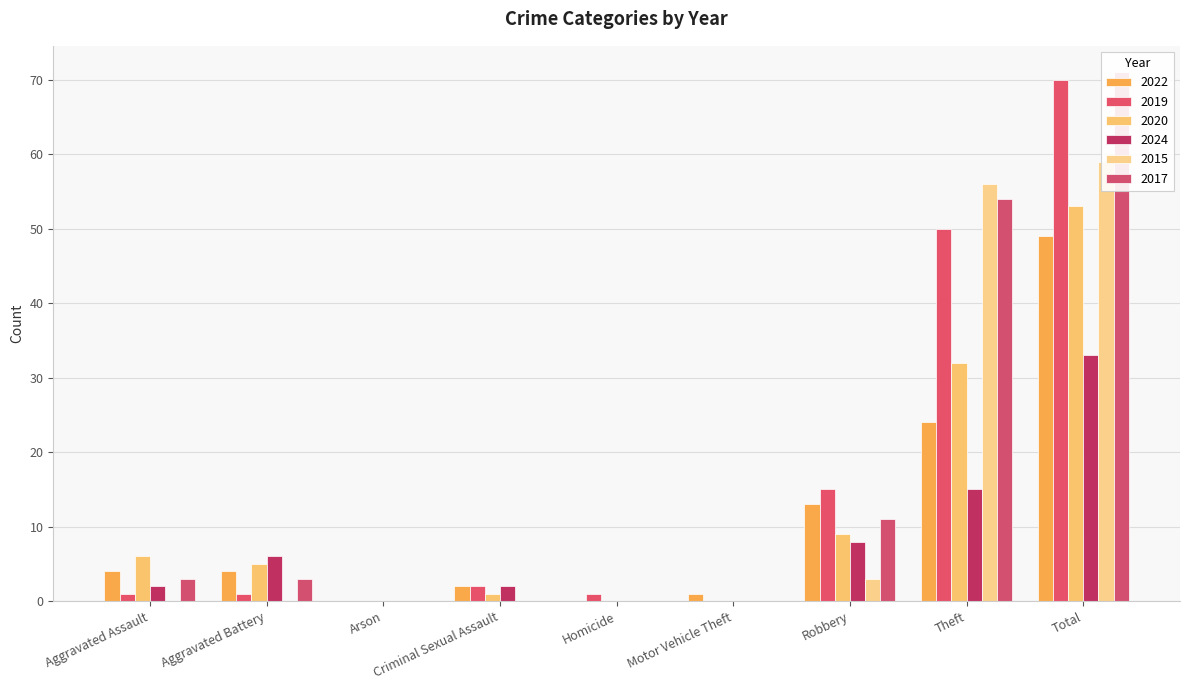

What is the label of the 3rd bar from the right?

Robbery